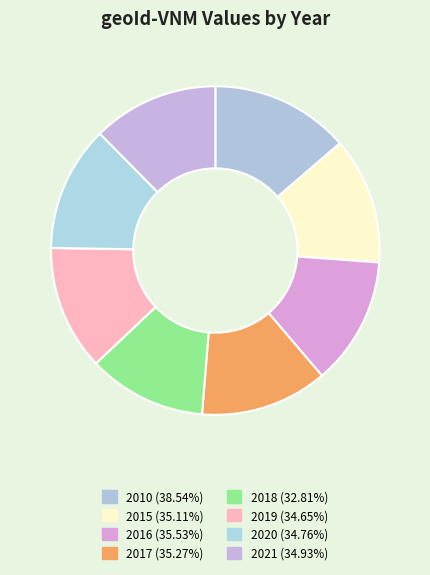

How many segments does this pie chart have?

8